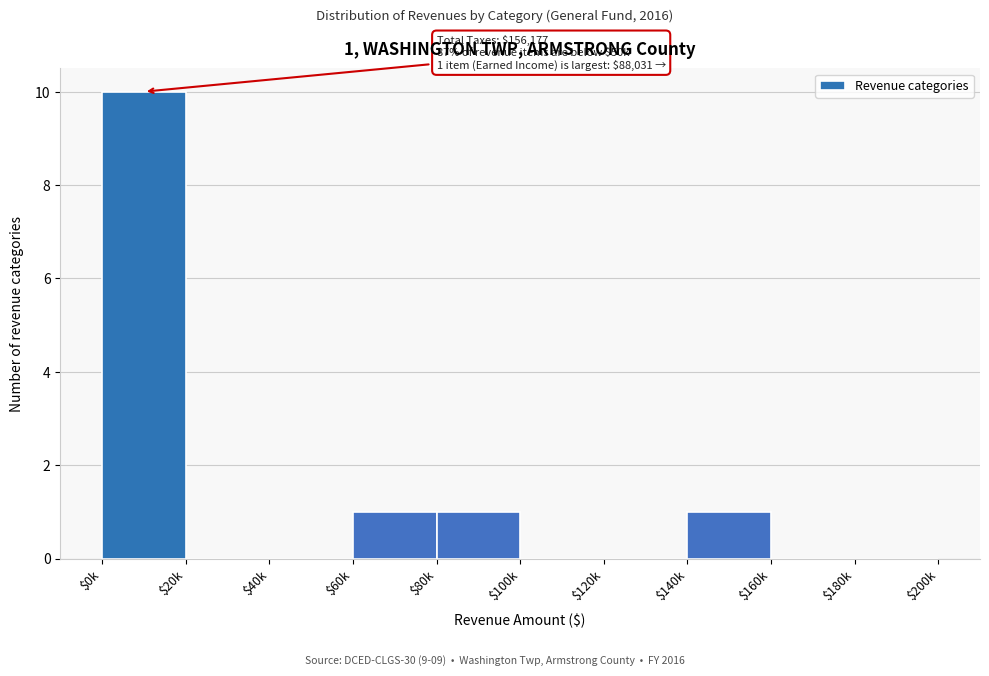

What is the greatest value displayed?

10